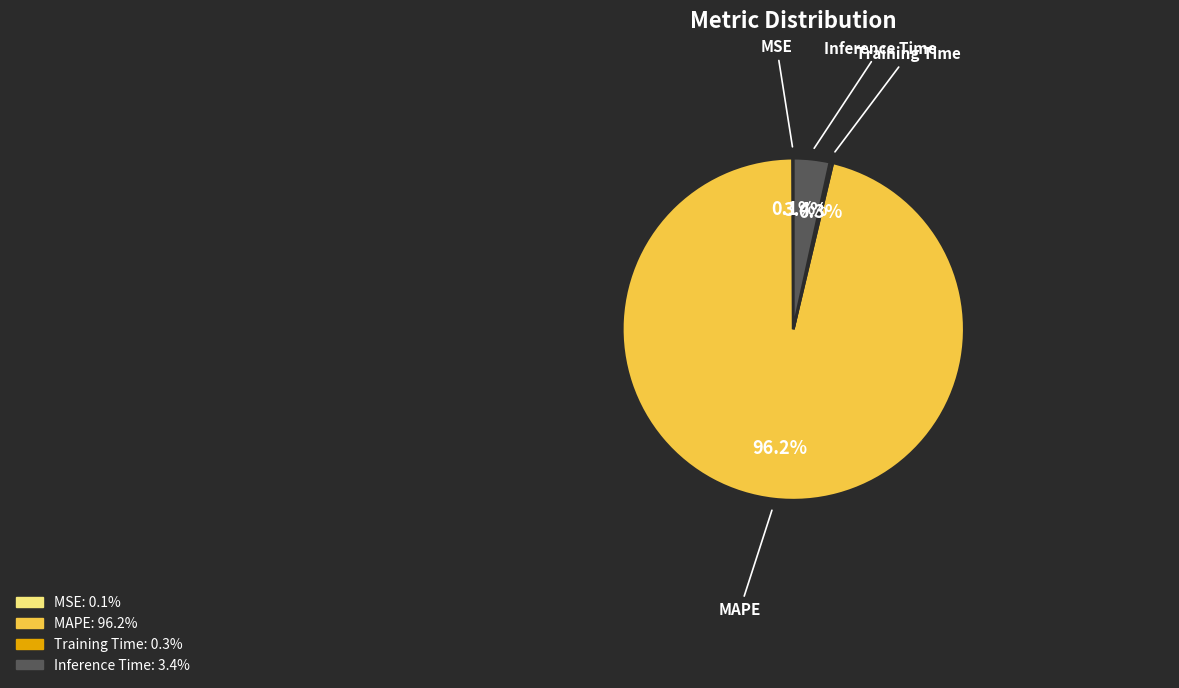

To the nearest percent, what is the average slice percentage?

25%